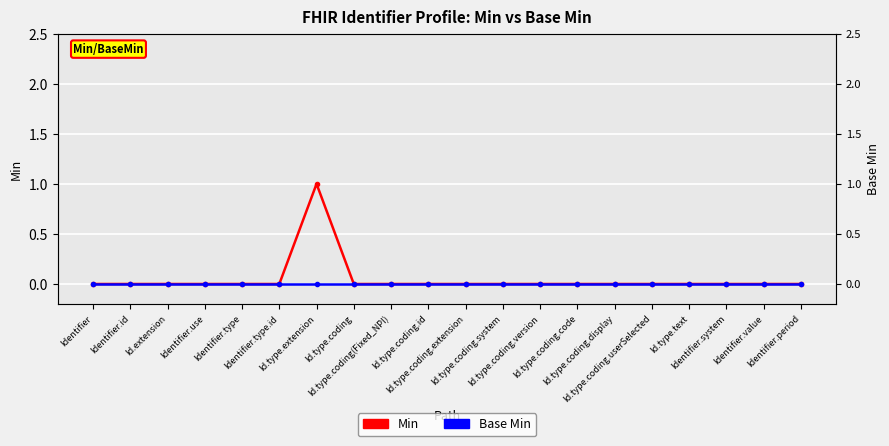

Which series has the largest range (max minus min)?

Min